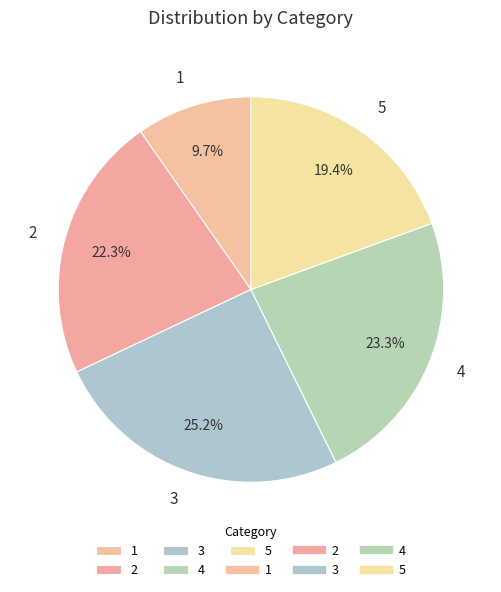

To the nearest percent, what portion does 2 represent?

22%